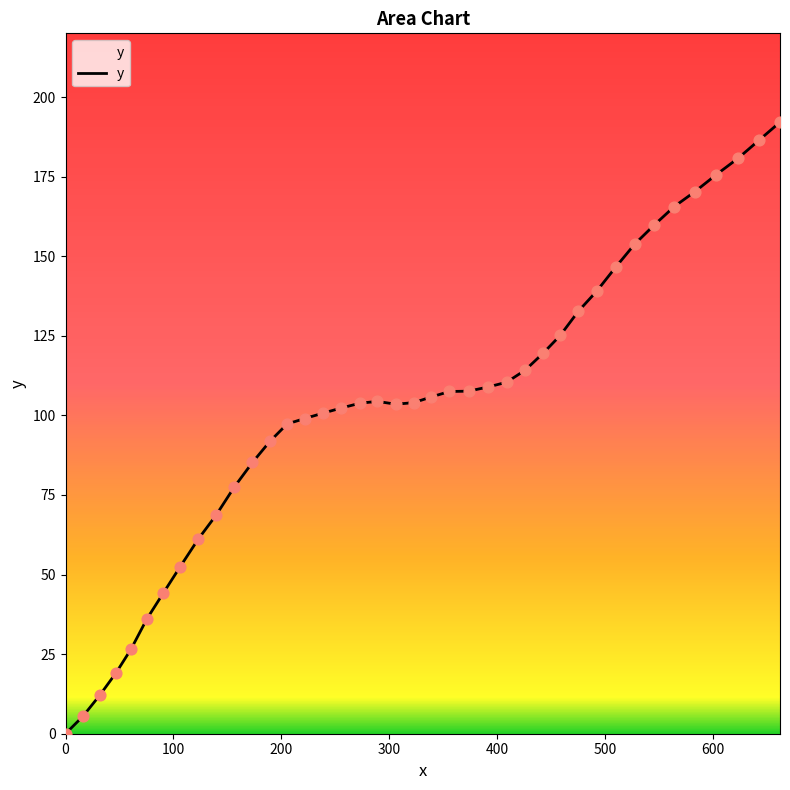

What is the greatest value displayed?

192.1